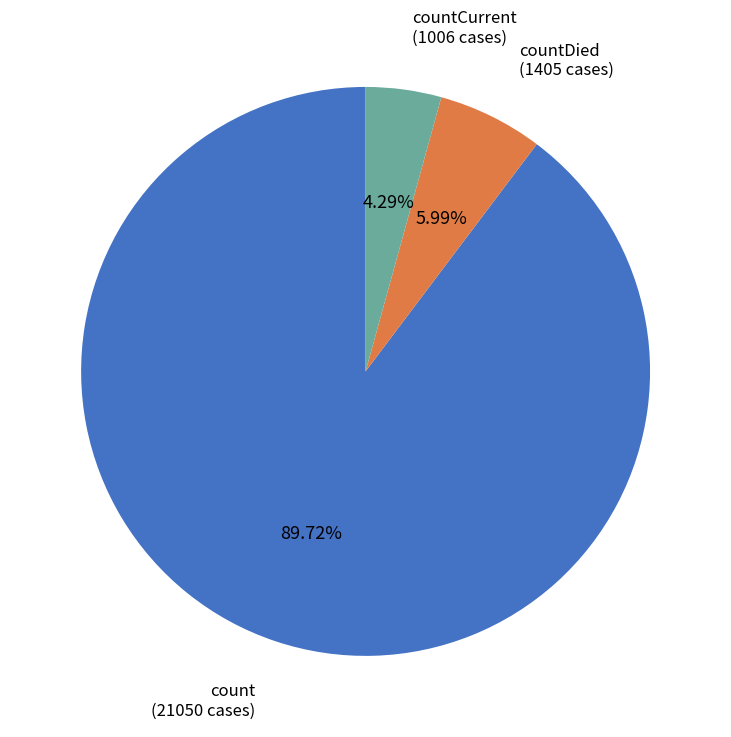

True or false: countCurrent accounts for 4% of the total.

True